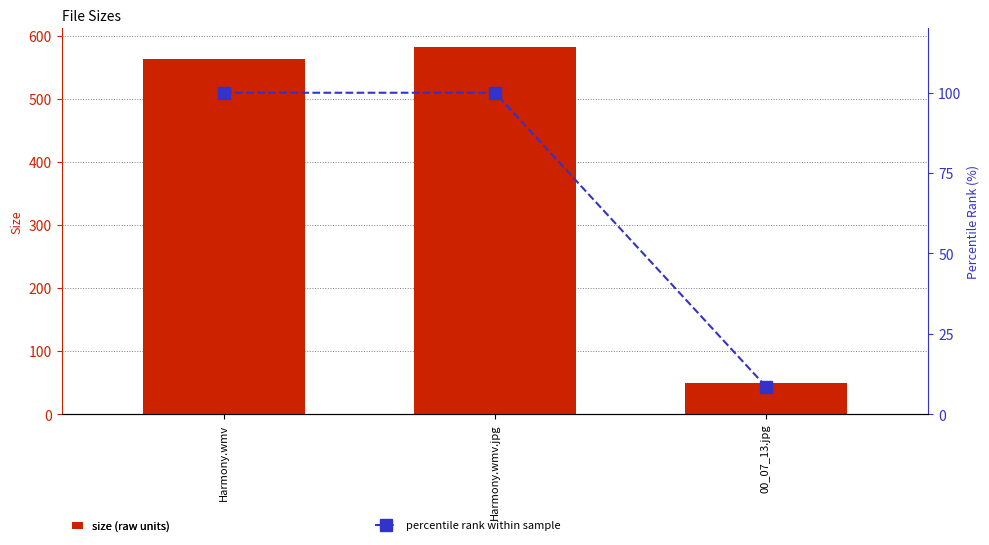

Read the size (raw units) value at 00_07_13.jpg.

50.0